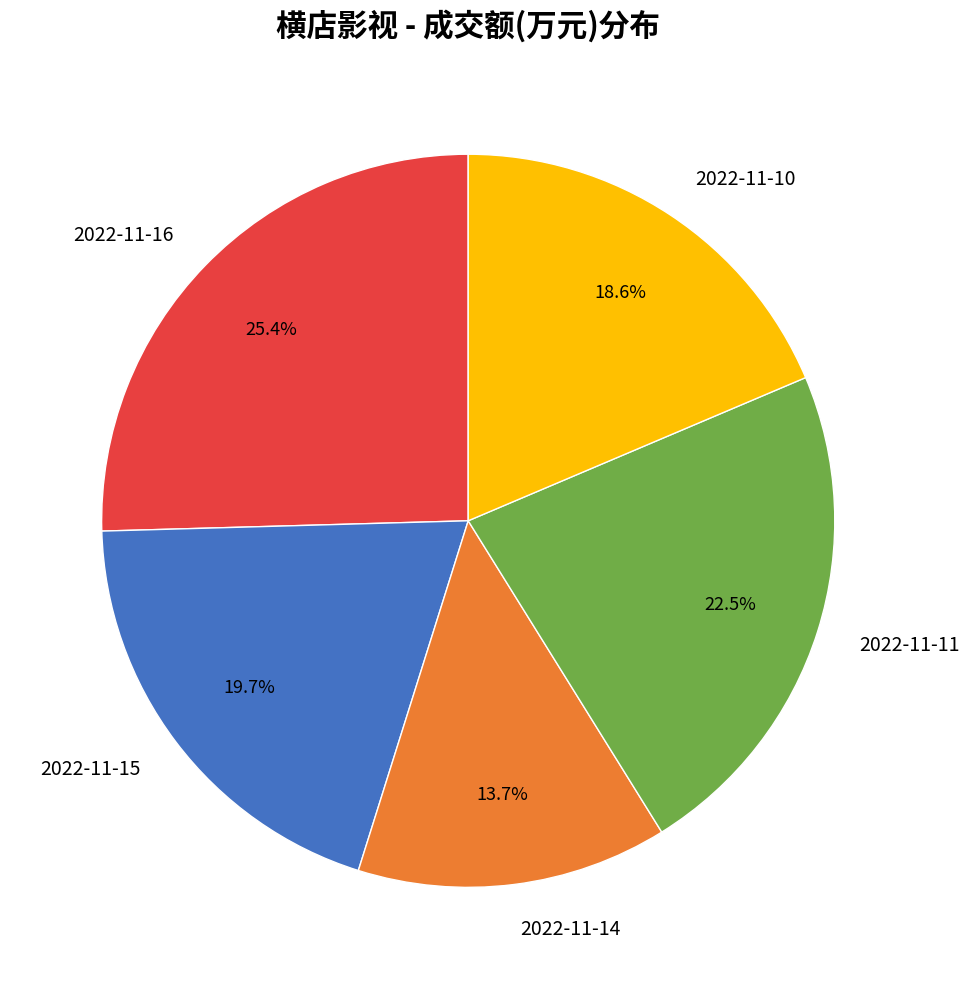

To the nearest percent, what percentage of the pie is 2022-11-14?

14%